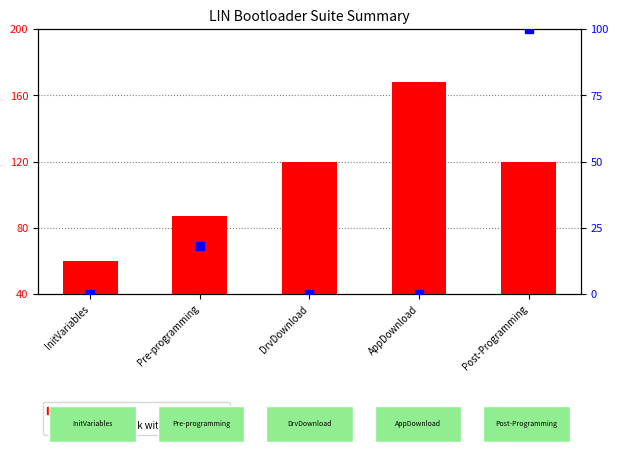

What are all the series names shown in the legend?

count, percentile rank within the sample